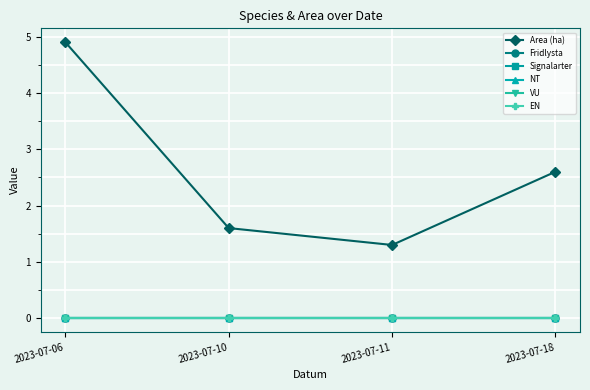

List the labels in order of Fridlysta value, smallest first.

2023-07-06, 2023-07-10, 2023-07-11, 2023-07-18